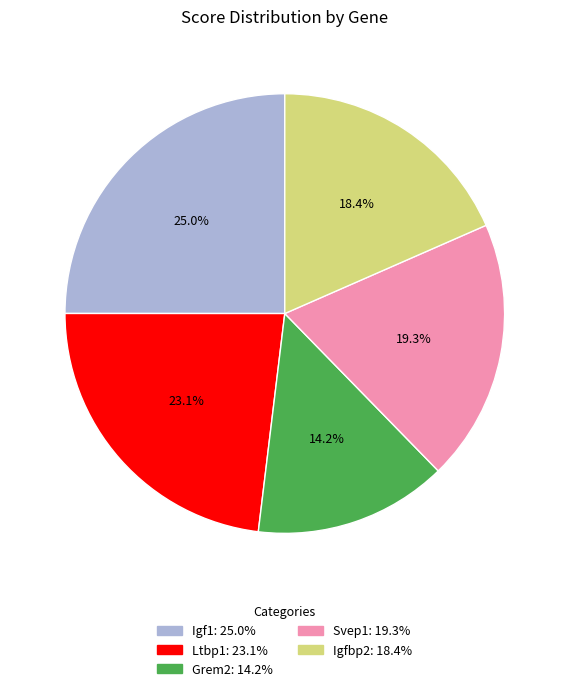

To the nearest percent, what is the difference between the largest and smallest slice percentages?

11%